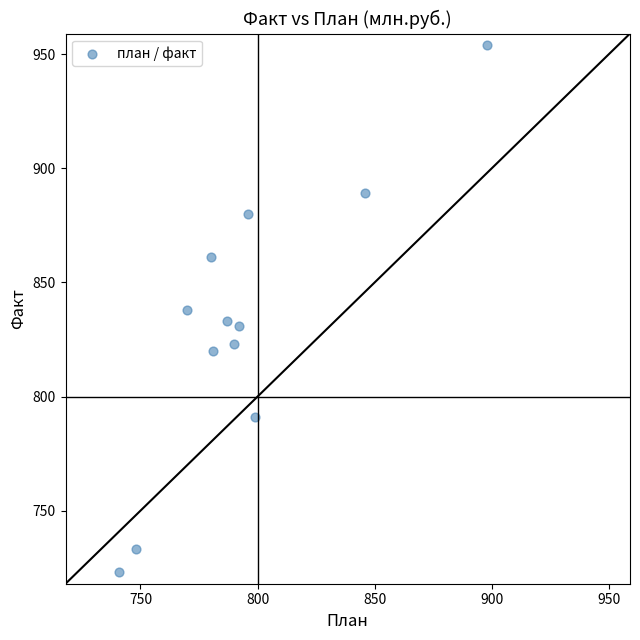

What is the range of Y values (max minus min)?

231